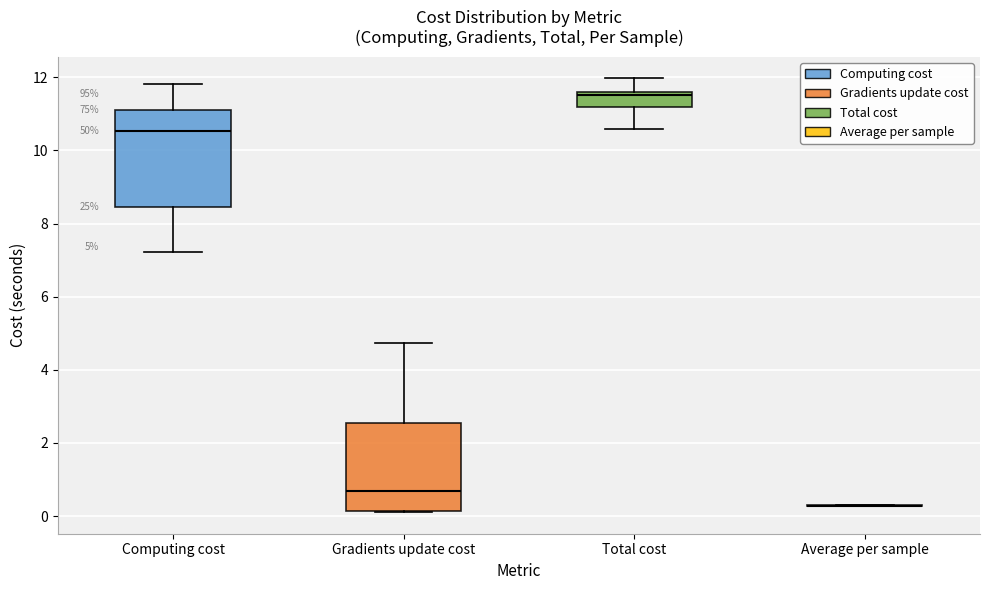

Comparing the boxes themselves (not the whiskers), which one is the tallest?

Computing cost